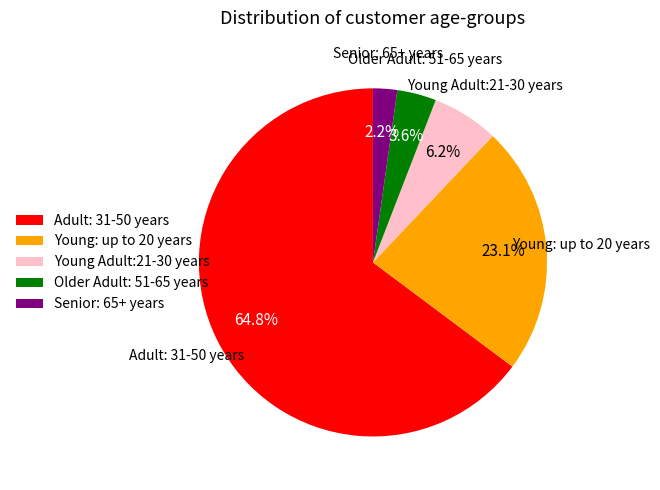

Which category has the smallest portion of the pie?

Senior: 65+ years